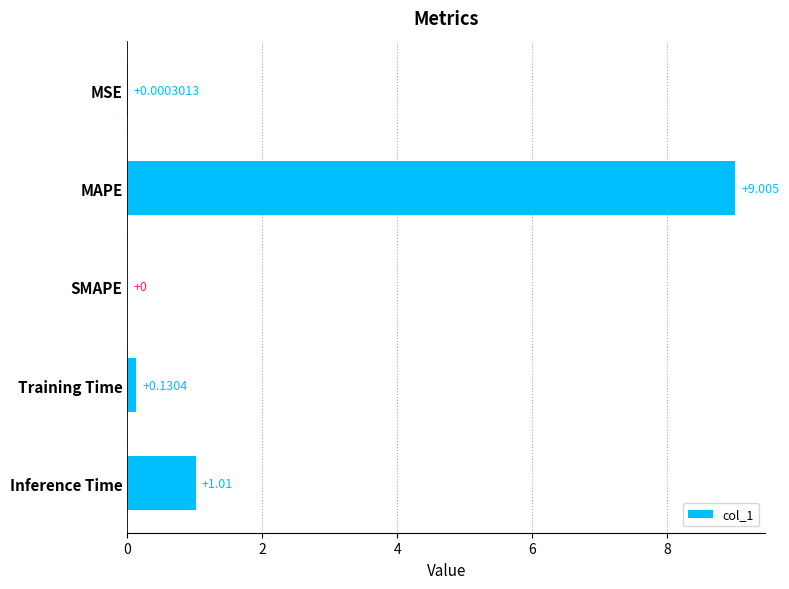

Between SMAPE and Inference Time, which is larger?

Inference Time